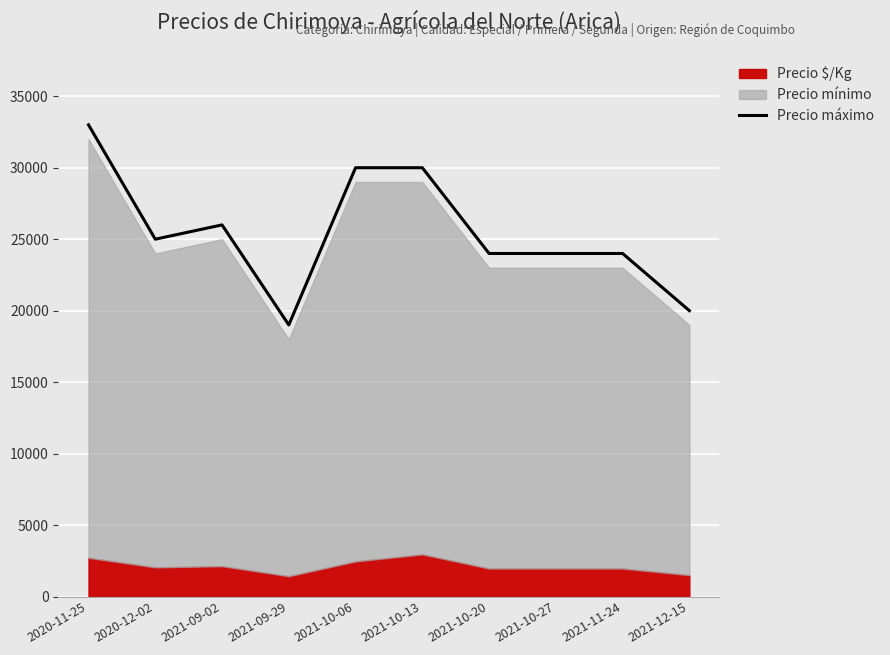

At which category does the data reach its first local valley?

2020-12-02